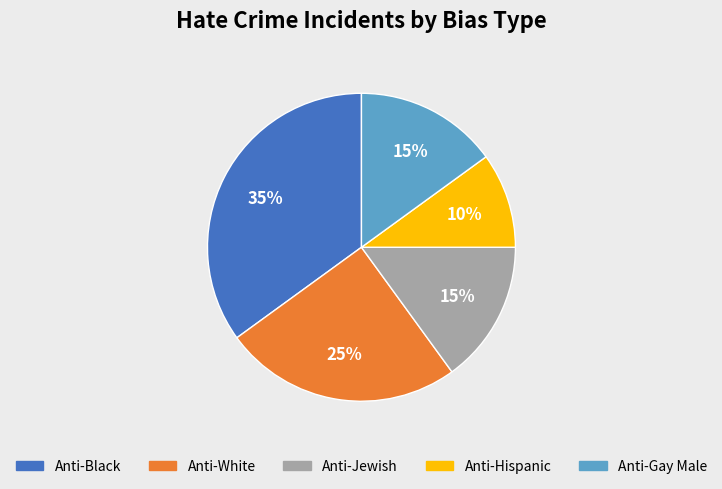

To the nearest percent, what portion does Anti-Gay Male represent?

15%